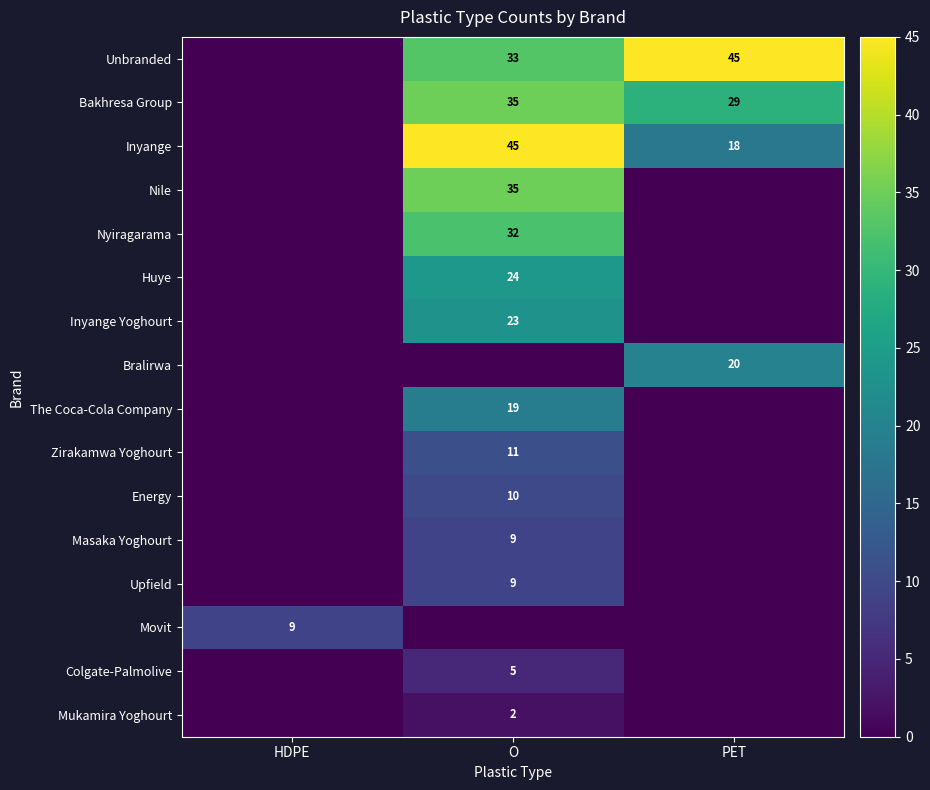

Is the value of Inyange at O greater than the value of Upfield at O?

Yes